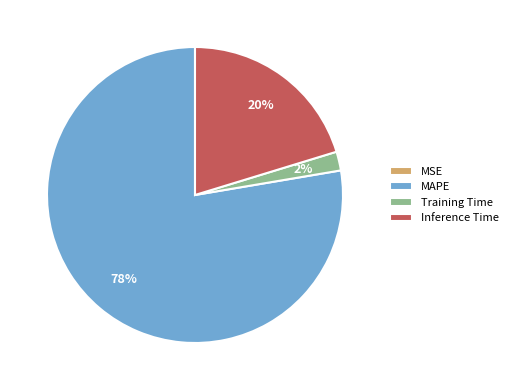

To the nearest percent, what is the difference between the largest and smallest slice percentages?

78%